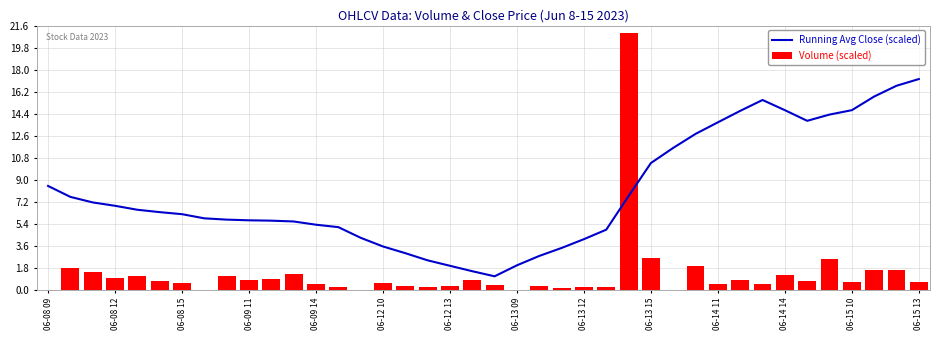

Which category has the highest value in the Running Avg Close (scaled) series?

06-15 13